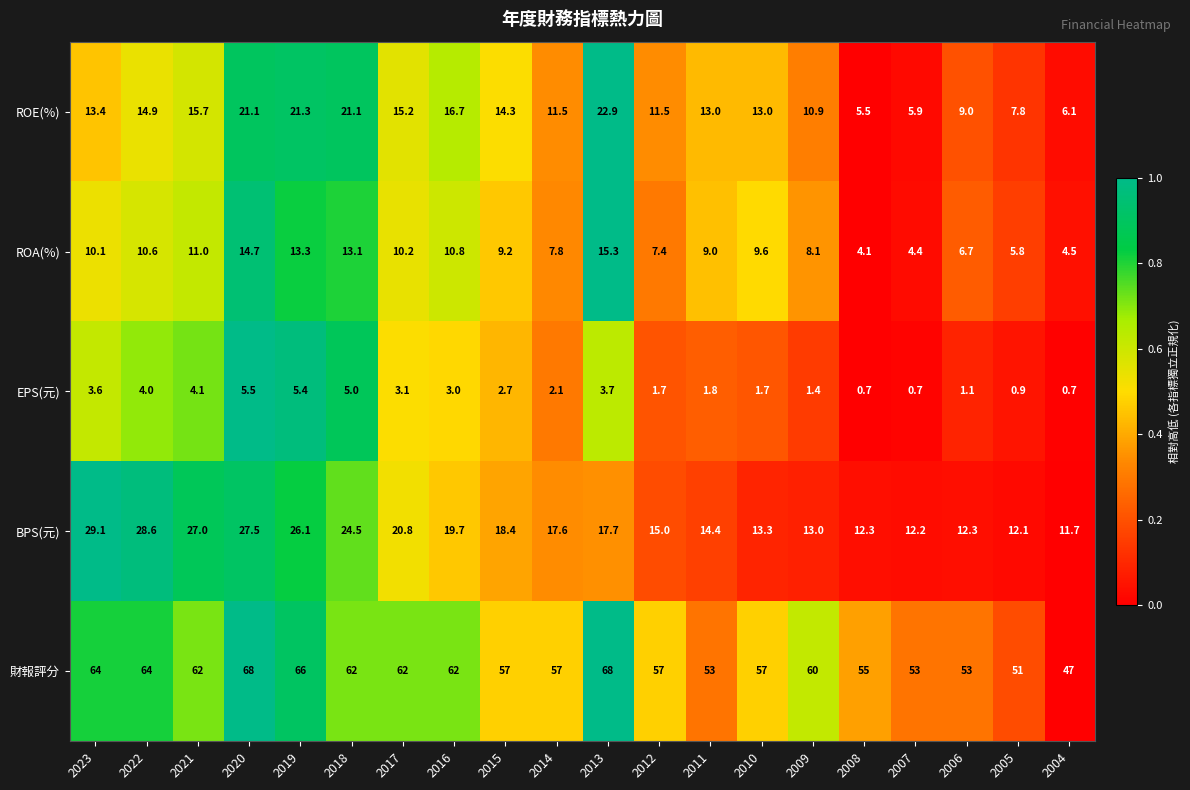

At which label does BPS(元) first exceed 17?

2023